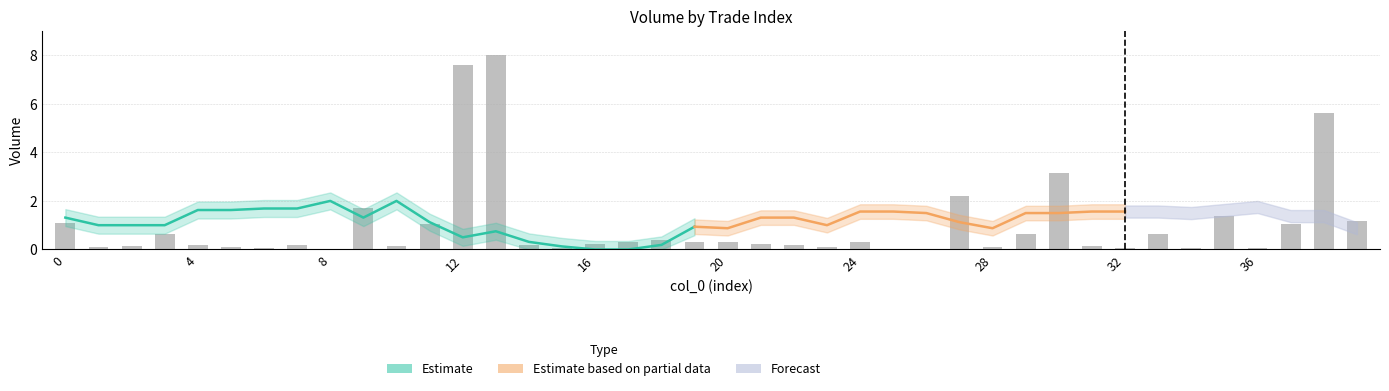

Between 17 and 15, which is larger?

17